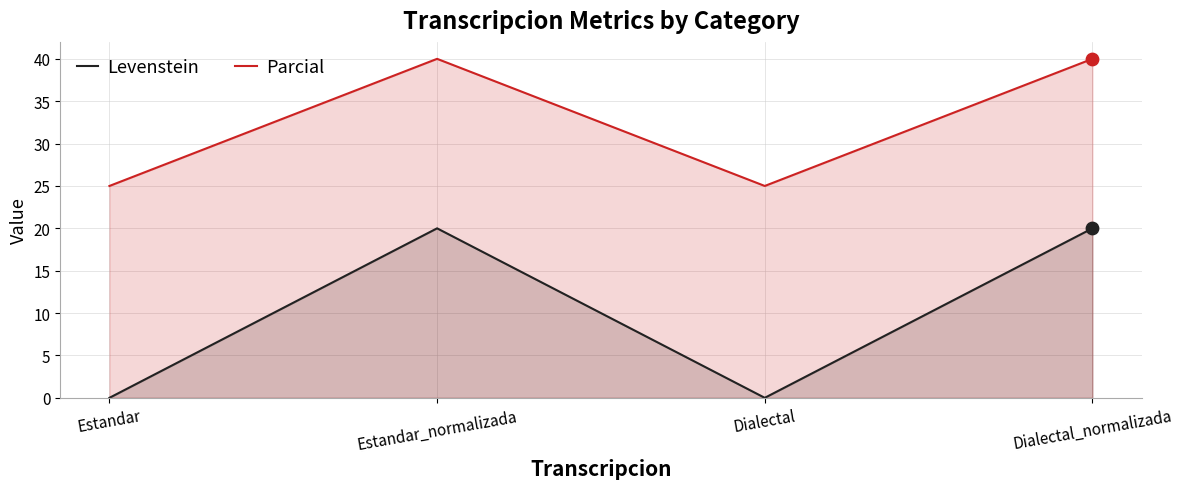

Which series contains the highest Y value?

Parcial